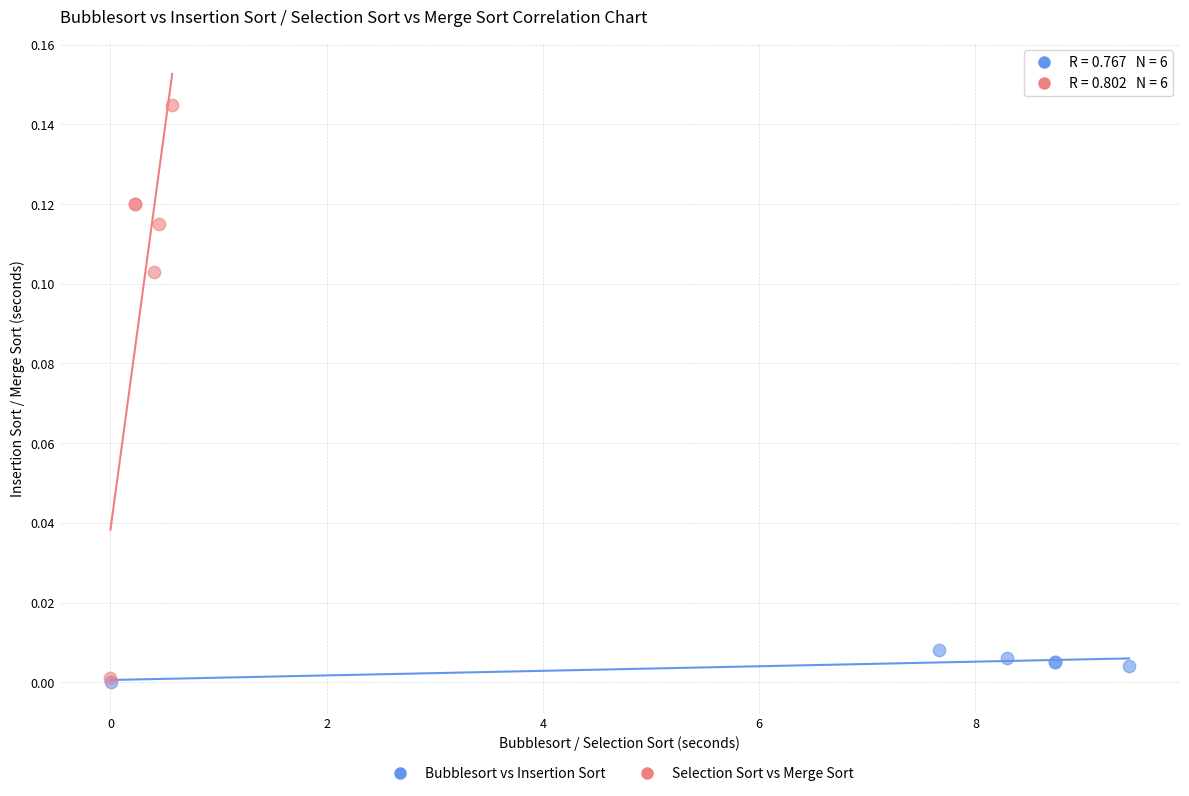

Which series reaches the maximum Y coordinate?

Selection Sort vs Merge Sort